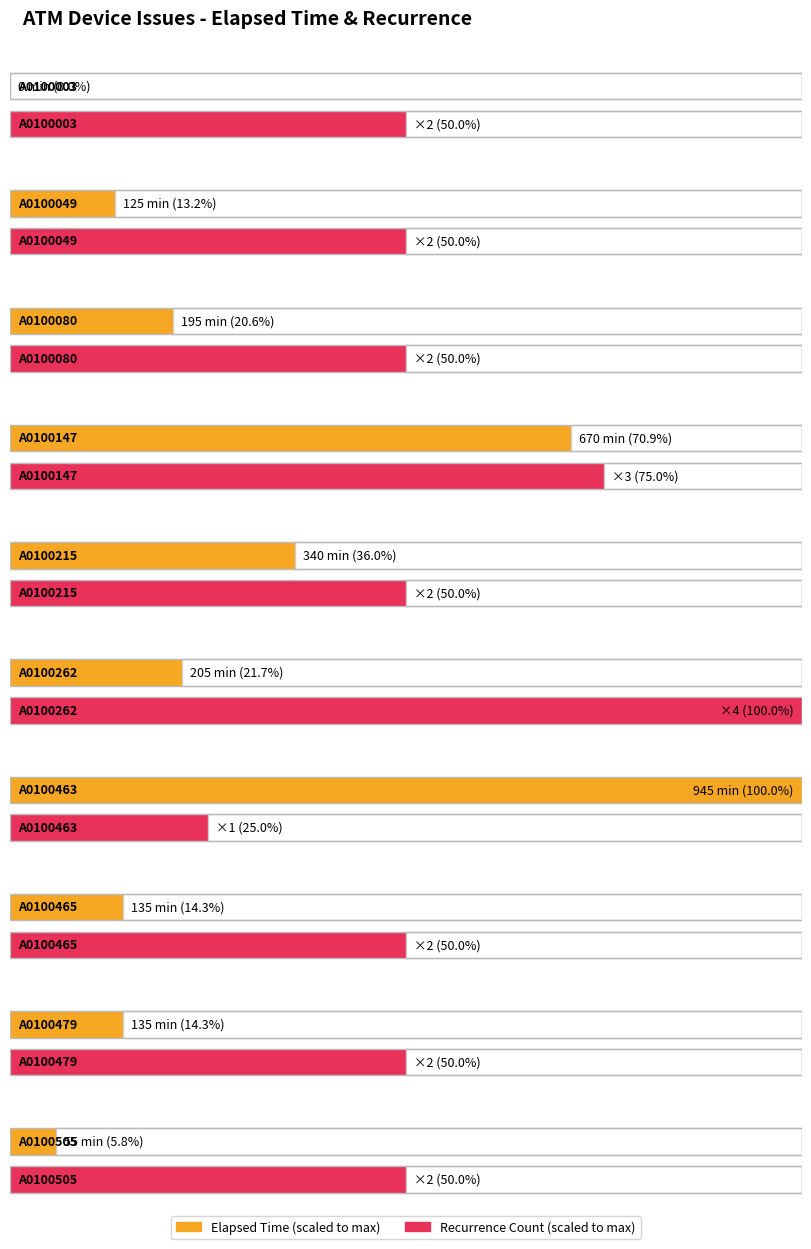

Reading right to left, list all the values displayed in this chart.

Total Elapsed Time: A0100505=55	A0100479=135	A0100465=135	A0100463=945	A0100262=205	A0100215=340	A0100147=670	A0100080=195	A0100049=125	A0100003=0
Tekararlanma (Count): A0100505=2	A0100479=2	A0100465=2	A0100463=1	A0100262=4	A0100215=2	A0100147=3	A0100080=2	A0100049=2	A0100003=2